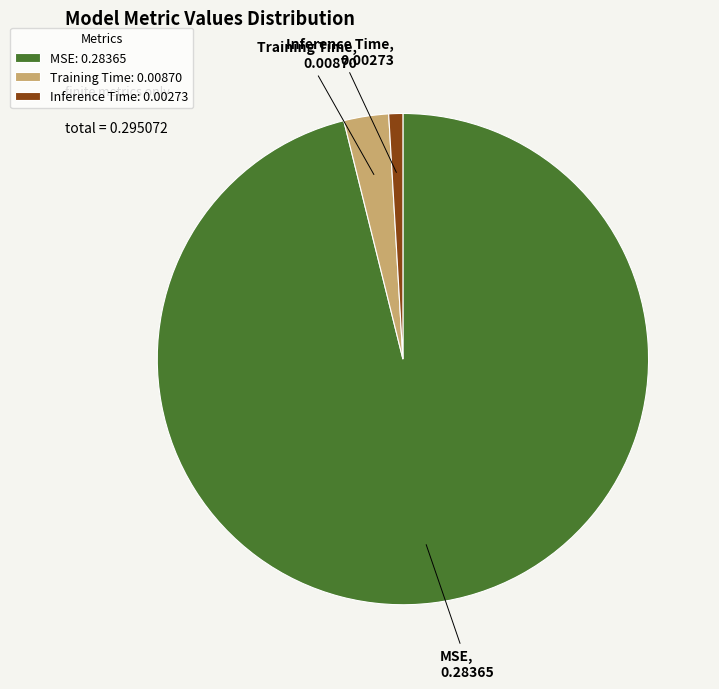

Is it true that Inference Time: 0.00273 is 1% of the pie?

True